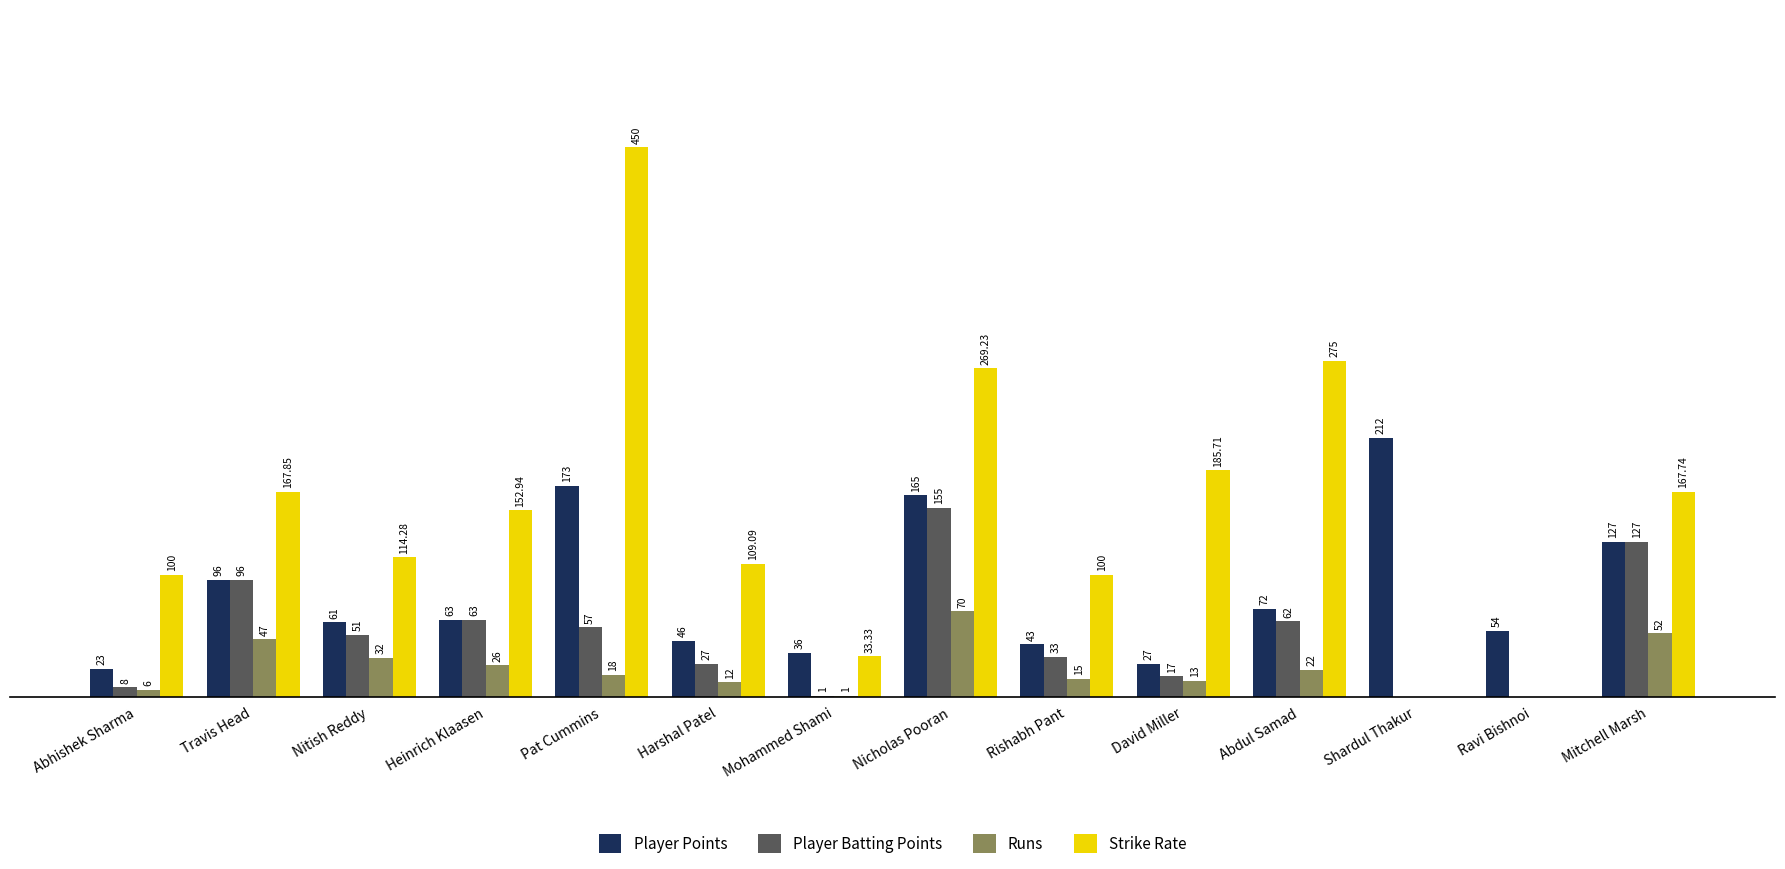

At which category is the sum across all series the highest?

Pat Cummins